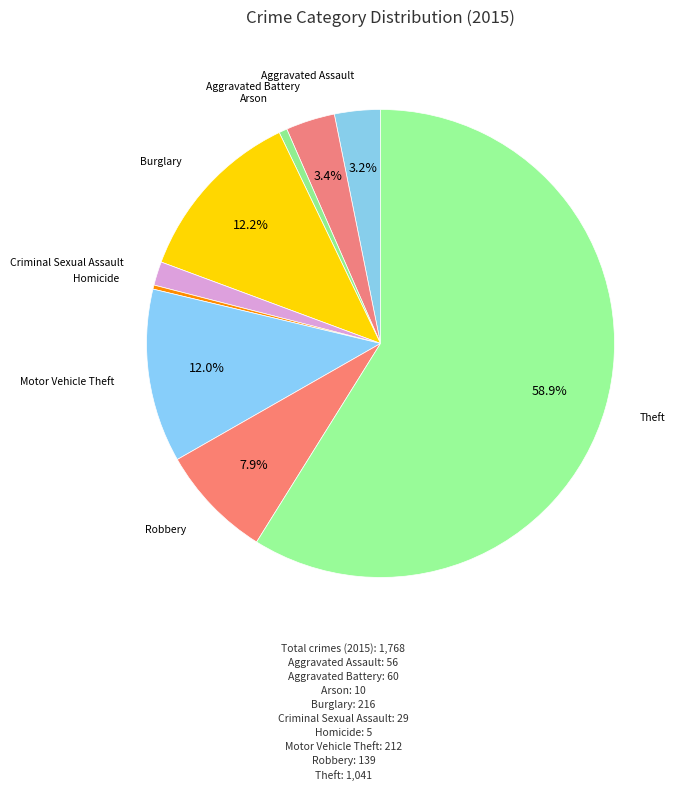

Approximately how many times larger is the value at Theft compared to Arson?

104.1